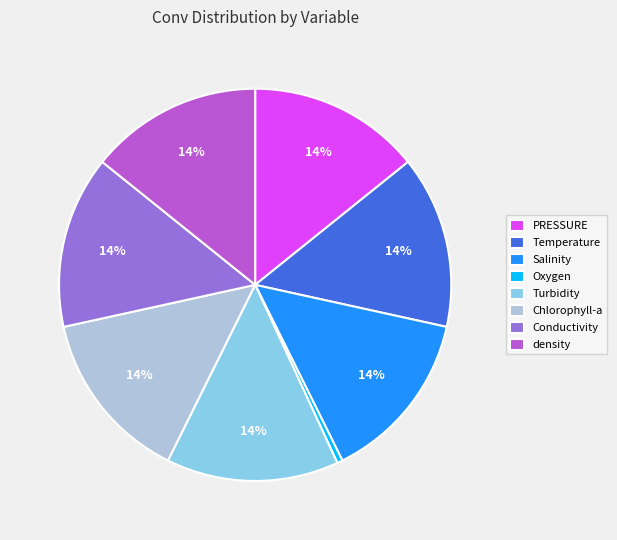

Does Conductivity represent more than half of the total?

No